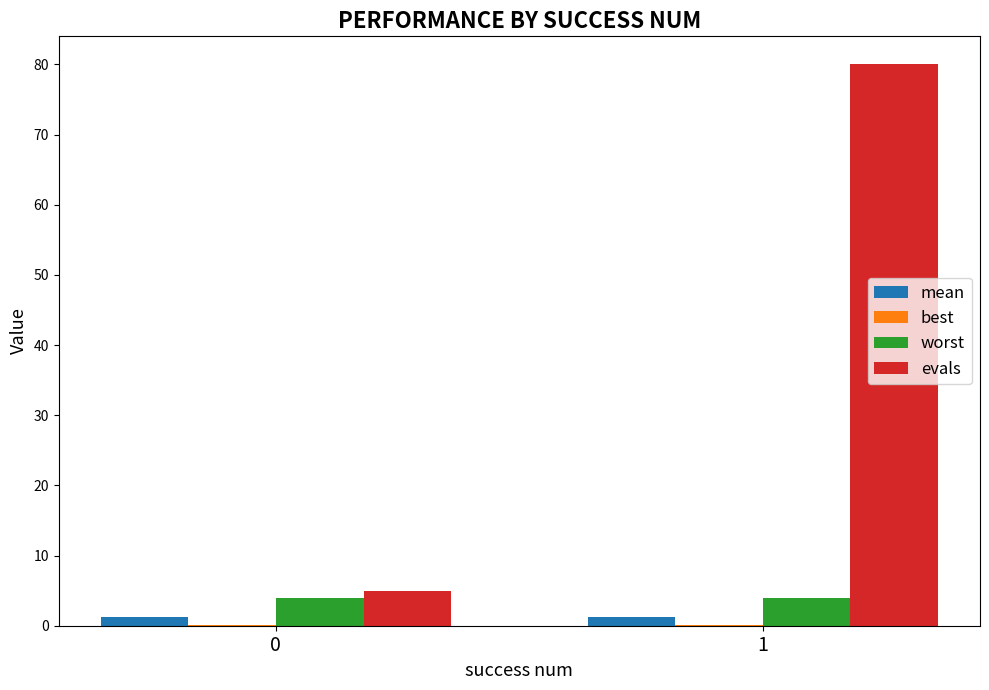

What is the sum of all evals values?

85.0